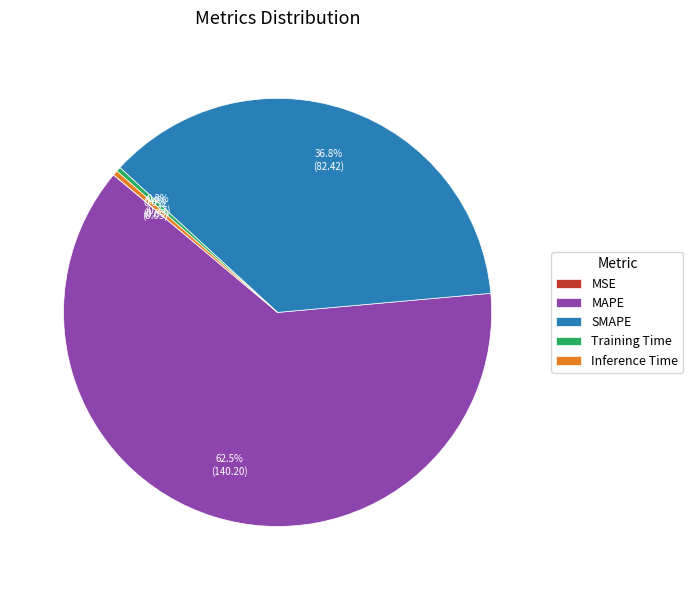

Between SMAPE and MAPE, which is larger?

MAPE